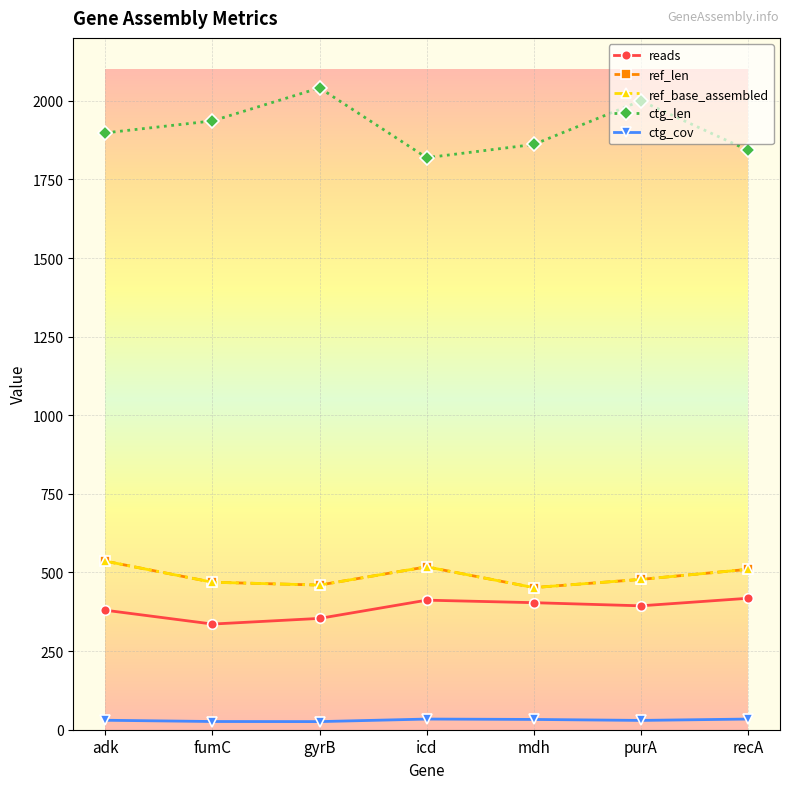

Which series has the widest spread of values?

ctg_len